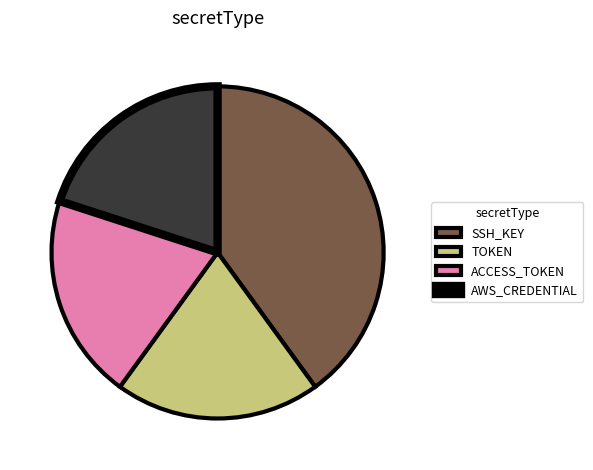

Is the sum of SSH_KEY and TOKEN greater than half?

Yes